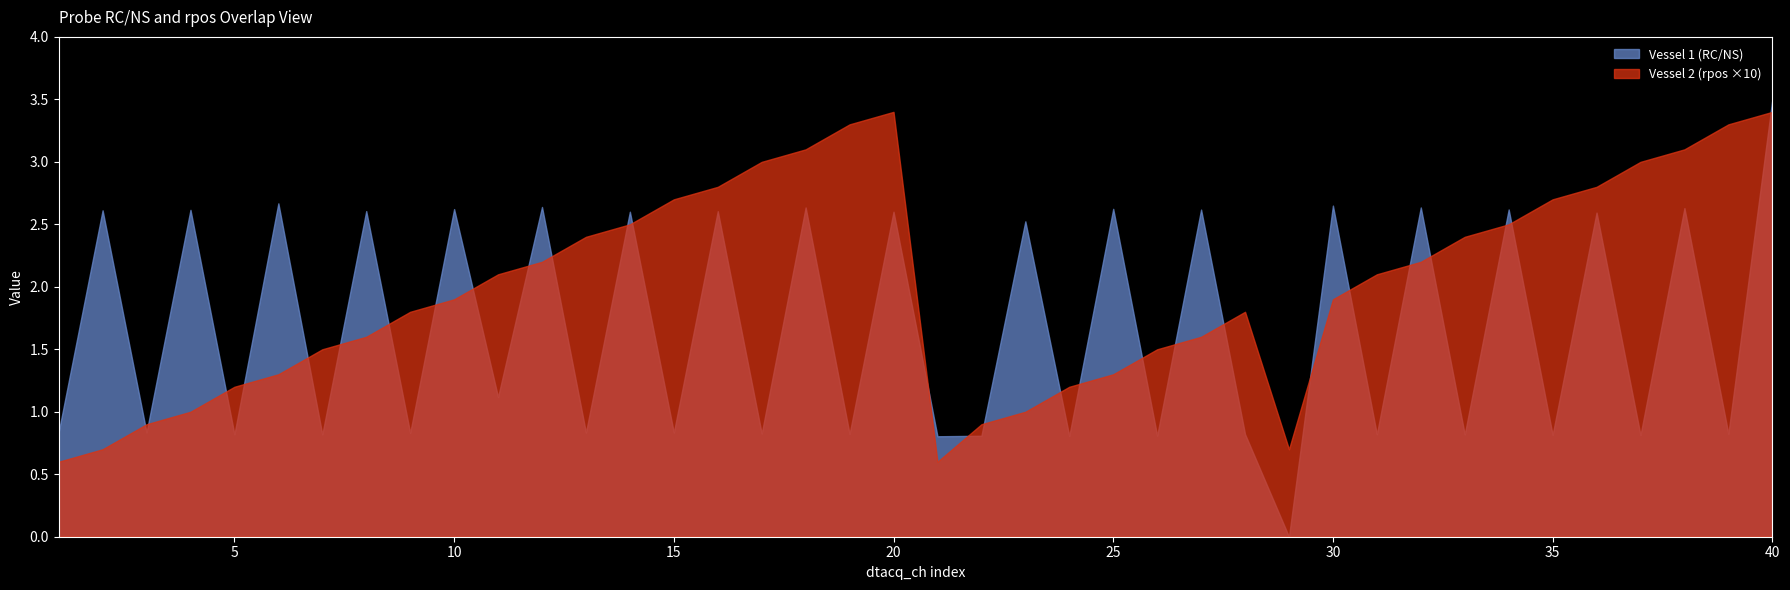

Does the chart have visible grid lines?

No